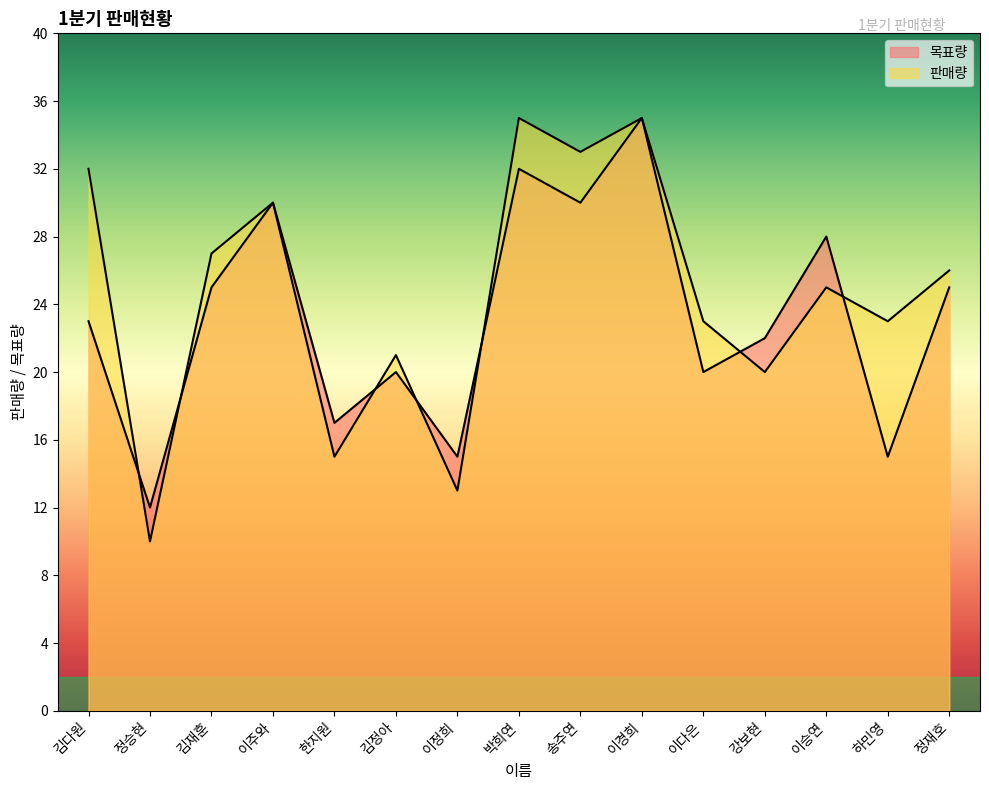

True or false: 판매량 has a value of 4 at 정승현.

False